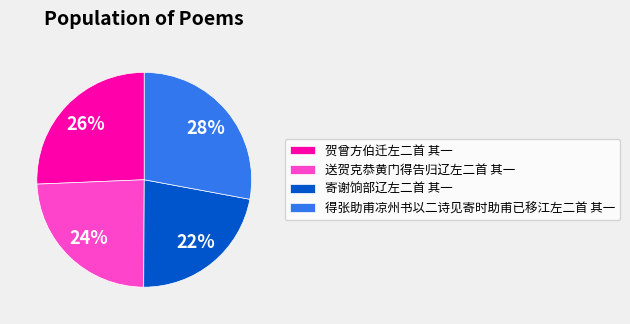

What is the smallest slice in the pie chart?

寄谢饷部辽左二首 其一